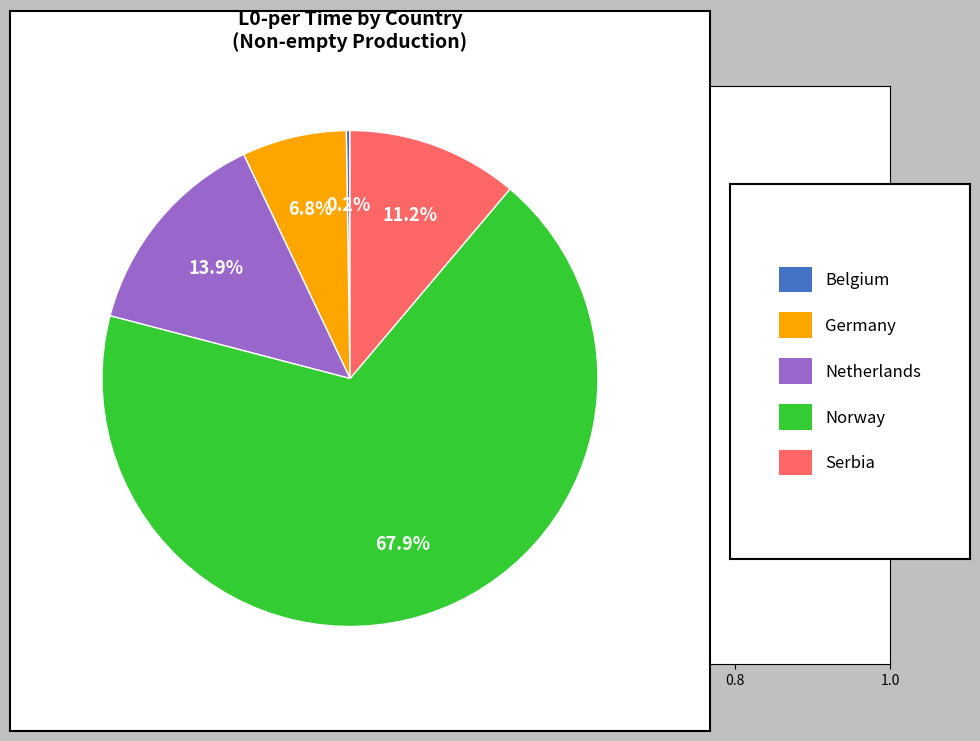

To the nearest percent, what is the difference between the largest and smallest slice percentages?

68%